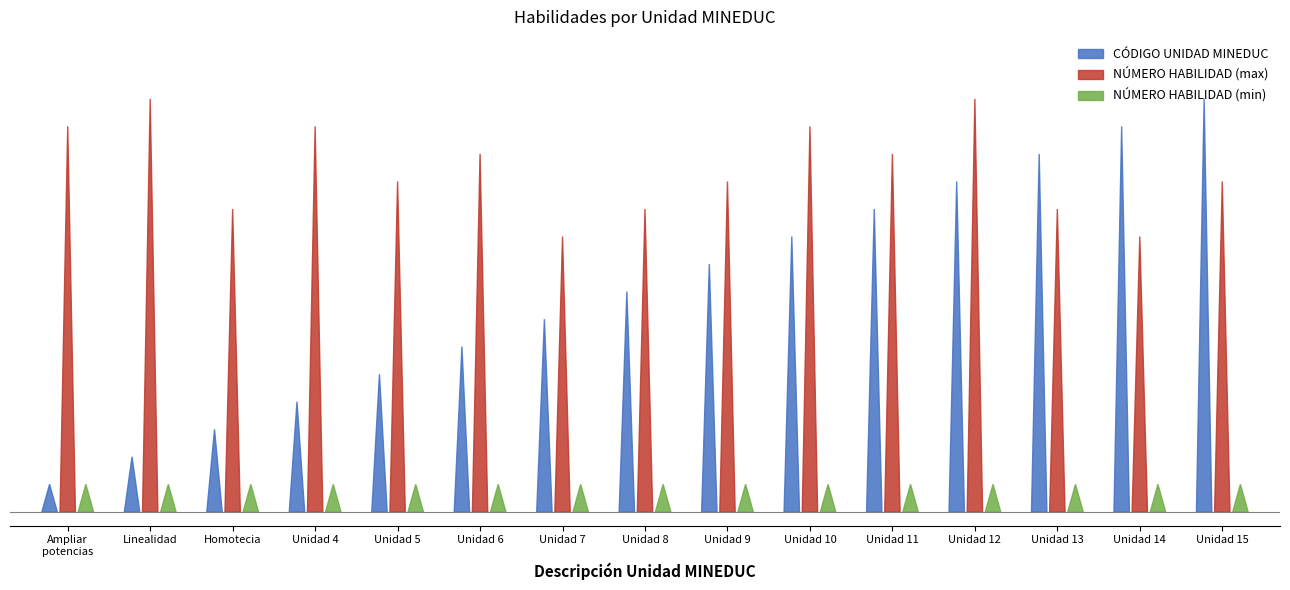

Reading left to right, what are all the values shown in this chart?

CÓDIGO UNIDAD MINEDUC: Ampliar conocimiento de las potencias=1	Incorporar la noción de linealidad=2	Determinar el factor de una homotecia=3	Unidad 4=4	Unidad 5=5	Unidad 6=6	Unidad 7=7	Unidad 8=8	Unidad 9=9	Unidad 10=10	Unidad 11=11	Unidad 12=12	Unidad 13=13	Unidad 14=14	Unidad 15=15
NÚMERO HABILIDAD (max): Ampliar conocimiento de las potencias=14	Incorporar la noción de linealidad=15	Determinar el factor de una homotecia=11	Unidad 4=14	Unidad 5=12	Unidad 6=13	Unidad 7=10	Unidad 8=11	Unidad 9=12	Unidad 10=14	Unidad 11=13	Unidad 12=15	Unidad 13=11	Unidad 14=10	Unidad 15=12
NÚMERO HABILIDAD (min): Ampliar conocimiento de las potencias=1	Incorporar la noción de linealidad=1	Determinar el factor de una homotecia=1	Unidad 4=1	Unidad 5=1	Unidad 6=1	Unidad 7=1	Unidad 8=1	Unidad 9=1	Unidad 10=1	Unidad 11=1	Unidad 12=1	Unidad 13=1	Unidad 14=1	Unidad 15=1